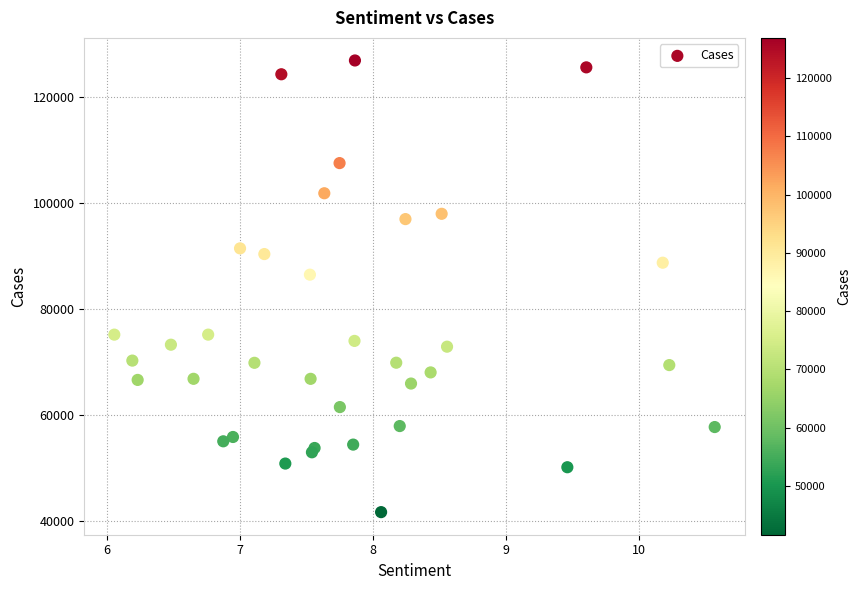

What Y value in the scatter plot is closest to 84245?

86443